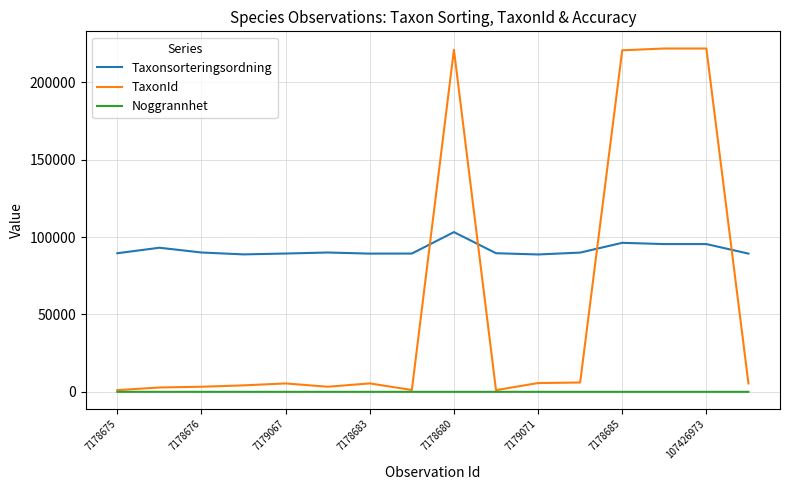

True or false: Noggrannhet and Taxonsorteringsordning intersect in this chart.

False